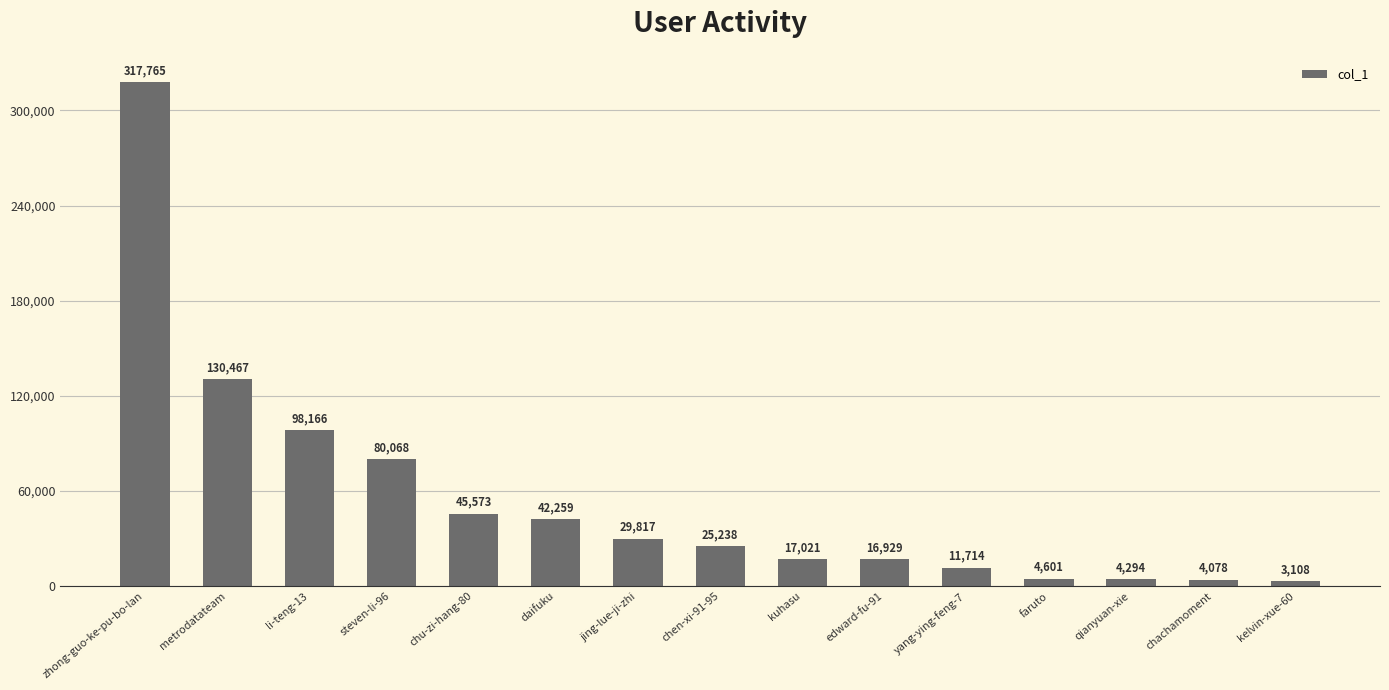

Rank the categories by value from lowest to highest.

kelvin-xue-60, chachamoment, qianyuan-xie, faruto, yang-ying-feng-7, edward-fu-91, kuhasu, chen-xi-91-95, jing-lue-ji-zhi, daifuku, chu-zi-hang-80, steven-li-96, li-teng-13, metrodatateam, zhong-guo-ke-pu-bo-lan